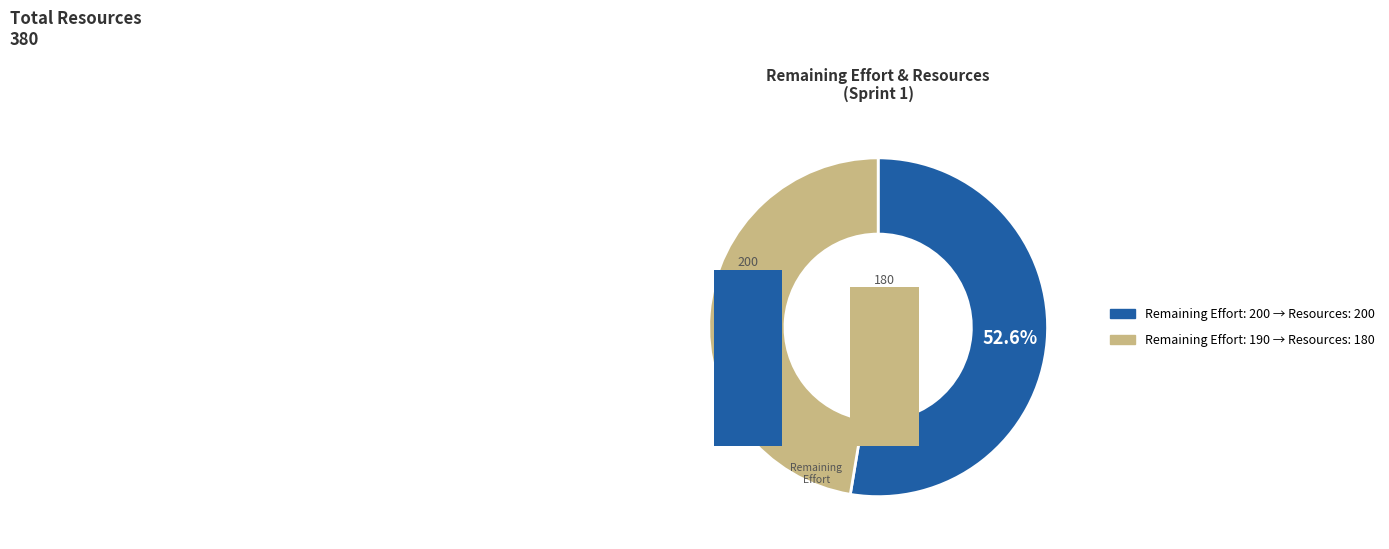

What percentage is the 190 slice, to the nearest percent?

47%